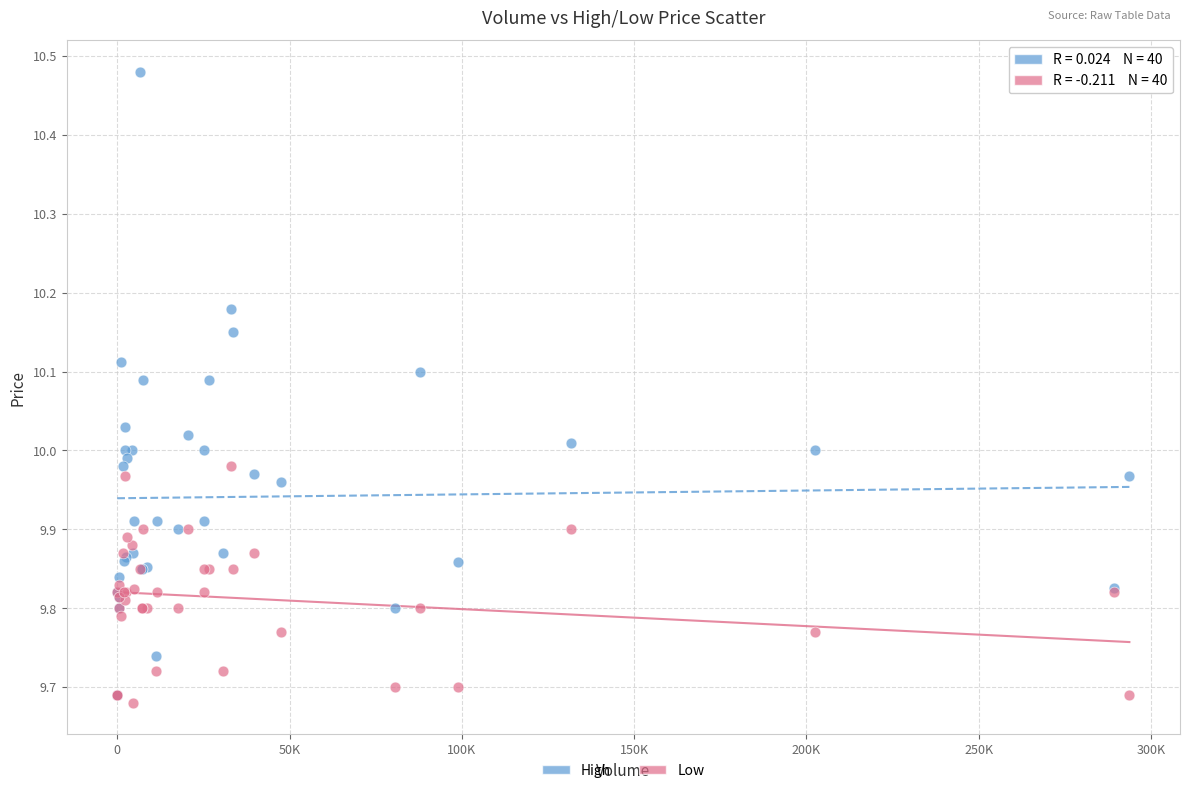

Which series contains the lowest Y value?

Low